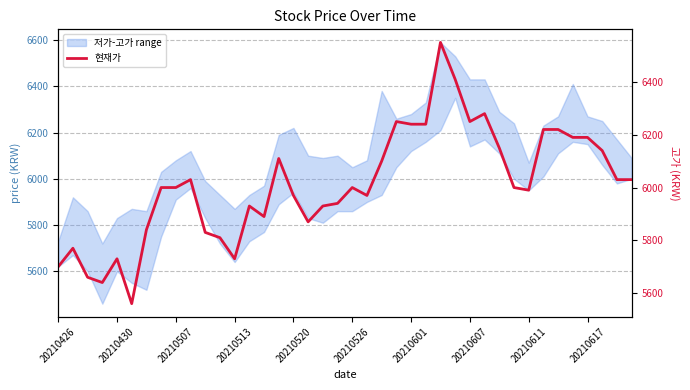

Does the chart have visible grid lines?

Yes